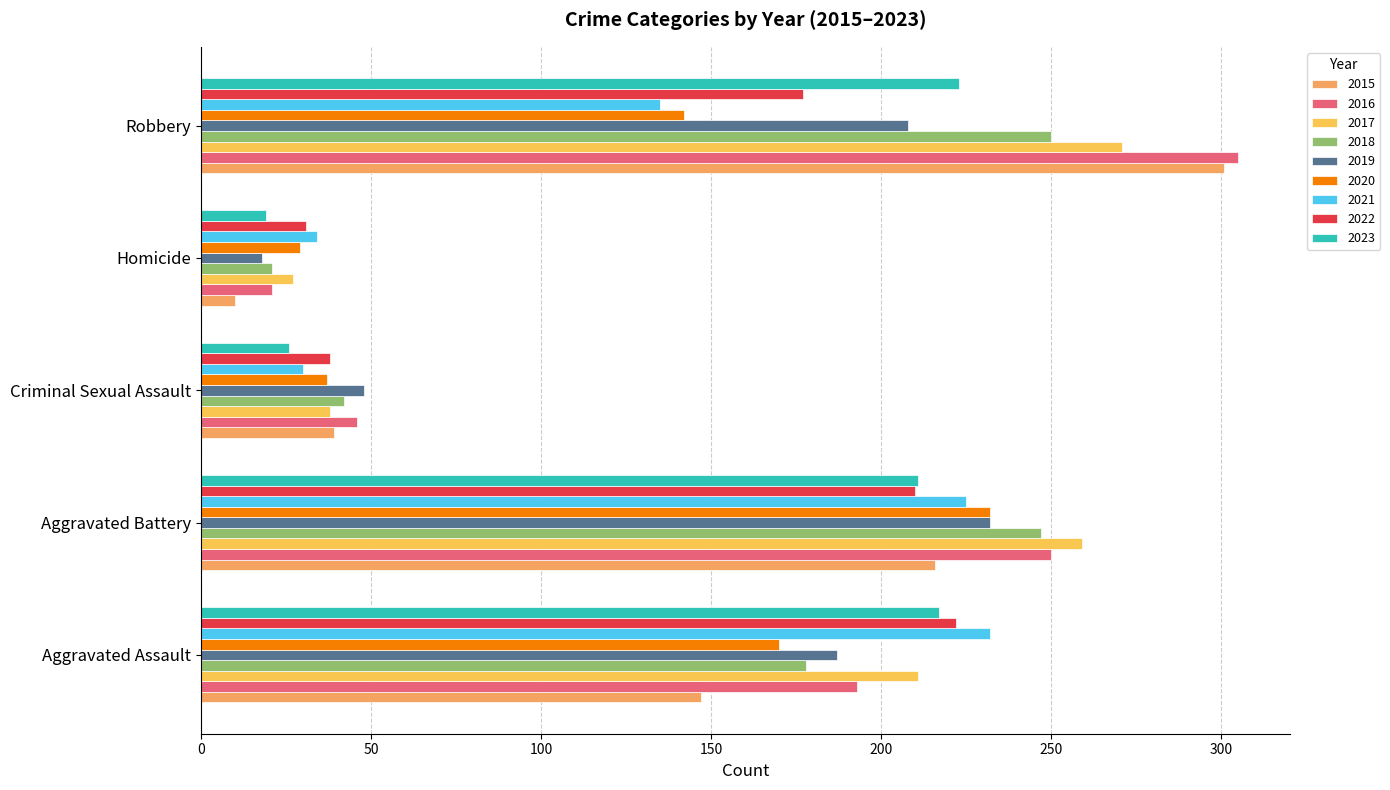

Reading left to right, transcribe all the data shown in this chart.

Aggravated Assault: 2015=147	2016=193	2017=211	2018=178	2019=187	2020=170	2021=232	2022=222	2023=217
Aggravated Battery: 2015=216	2016=250	2017=259	2018=247	2019=232	2020=232	2021=225	2022=210	2023=211
Criminal Sexual Assault: 2015=39	2016=46	2017=38	2018=42	2019=48	2020=37	2021=30	2022=38	2023=26
Homicide: 2015=10	2016=21	2017=27	2018=21	2019=18	2020=29	2021=34	2022=31	2023=19
Robbery: 2015=301	2016=305	2017=271	2018=250	2019=208	2020=142	2021=135	2022=177	2023=223